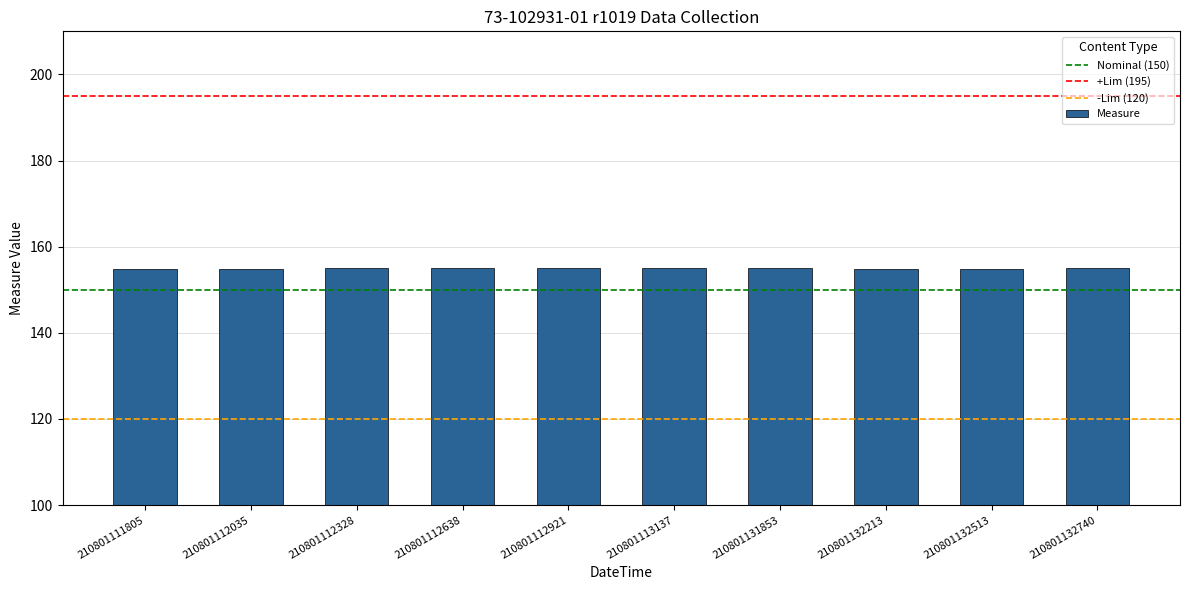

The value at 210801112638 is 68.1. True or false?

False